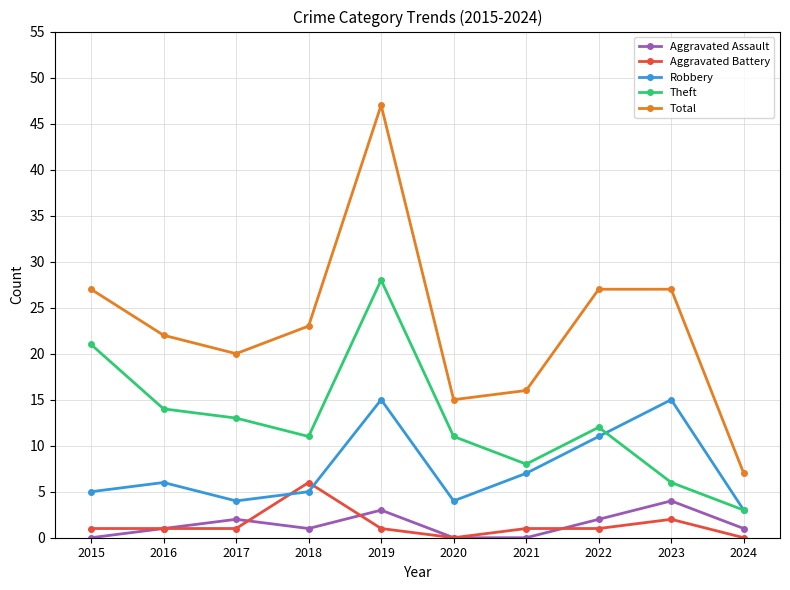

Reading left to right, list all the values displayed in this chart.

Aggravated Assault: 2015=0	2016=1	2017=2	2018=1	2019=3	2020=0	2021=0	2022=2	2023=4	2024=1
Aggravated Battery: 2015=1	2016=1	2017=1	2018=6	2019=1	2020=0	2021=1	2022=1	2023=2	2024=0
Robbery: 2015=5	2016=6	2017=4	2018=5	2019=15	2020=4	2021=7	2022=11	2023=15	2024=3
Theft: 2015=21	2016=14	2017=13	2018=11	2019=28	2020=11	2021=8	2022=12	2023=6	2024=3
Total: 2015=27	2016=22	2017=20	2018=23	2019=47	2020=15	2021=16	2022=27	2023=27	2024=7